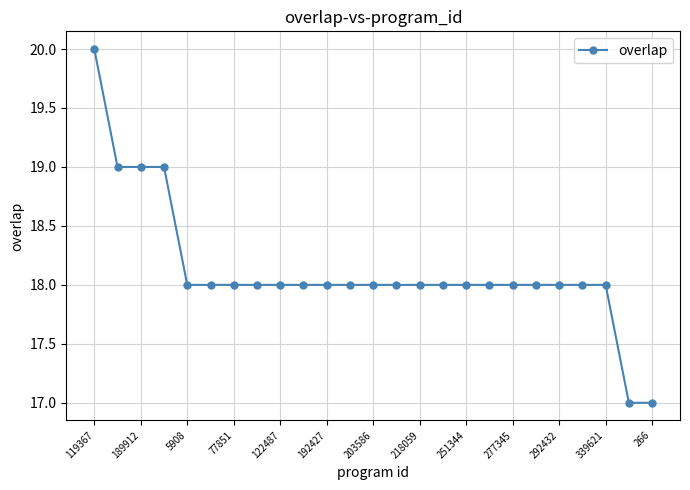

What is the smallest value displayed?

17